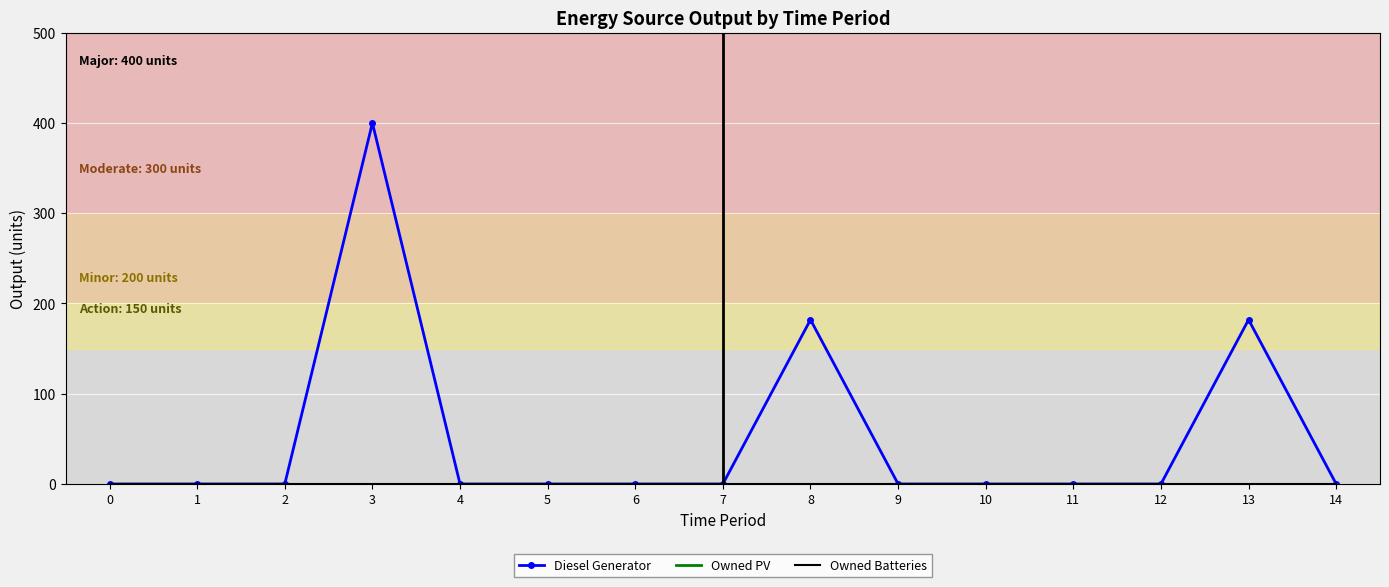

At 3, list the series in order from smallest to largest.

Owned PV, Owned Batteries, Diesel Generator